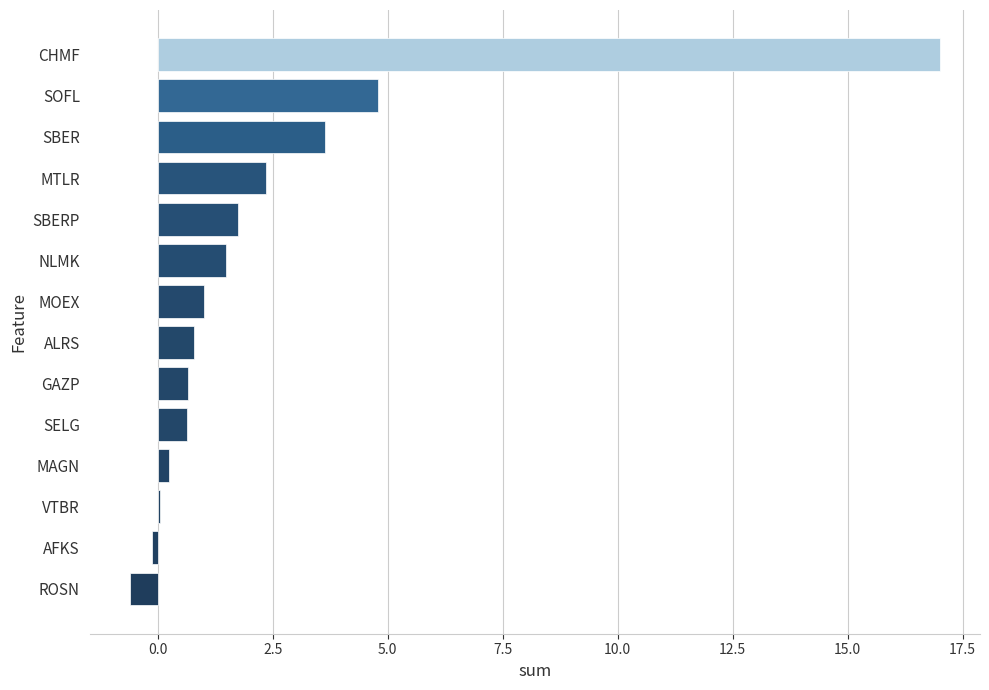

Which label corresponds to the largest value in the chart?

CHMF